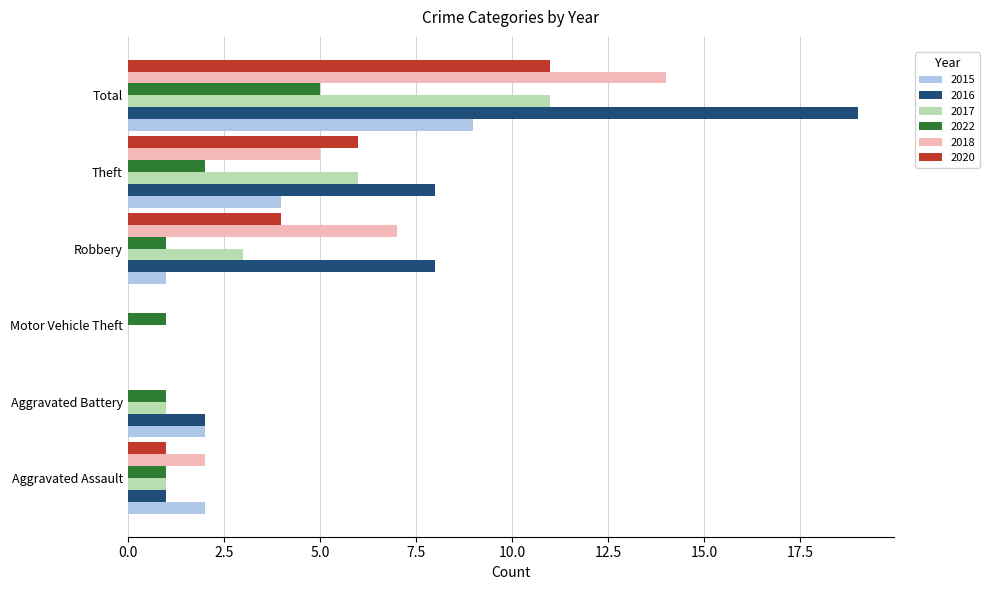

What is the sum of the 2022 values at Total and Theft?

7